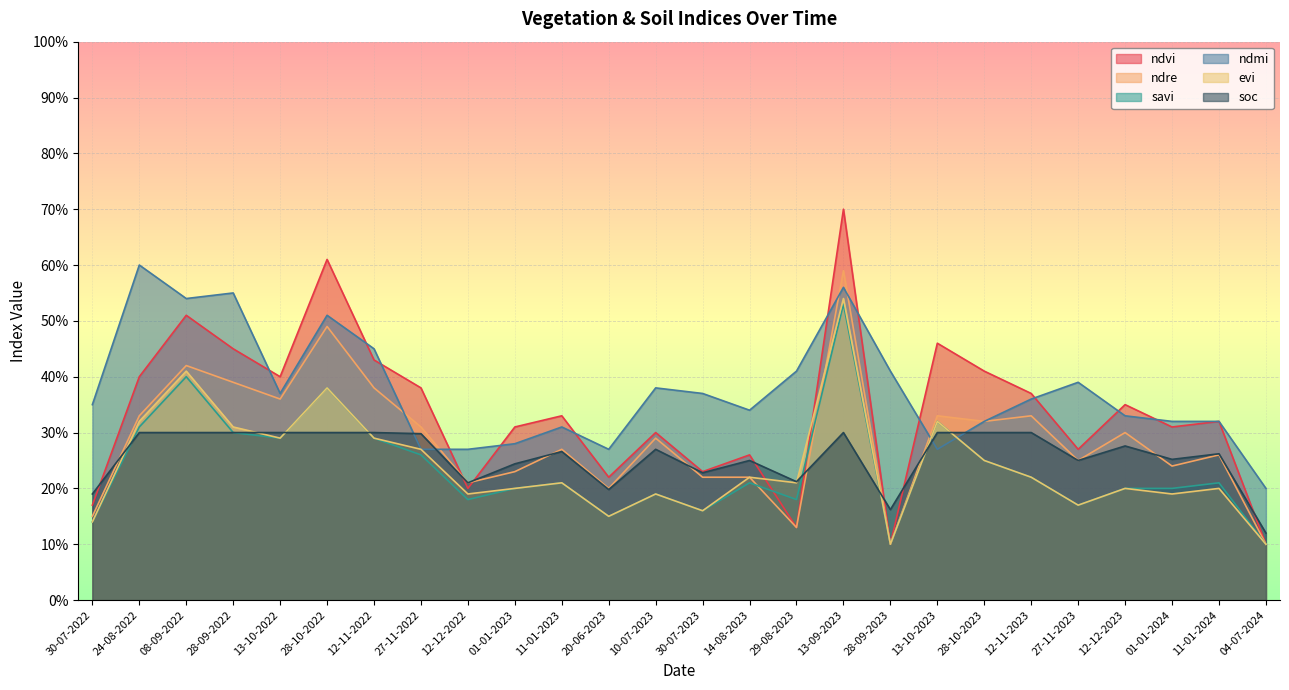

At which label does soc reach its minimum?

04-07-2024